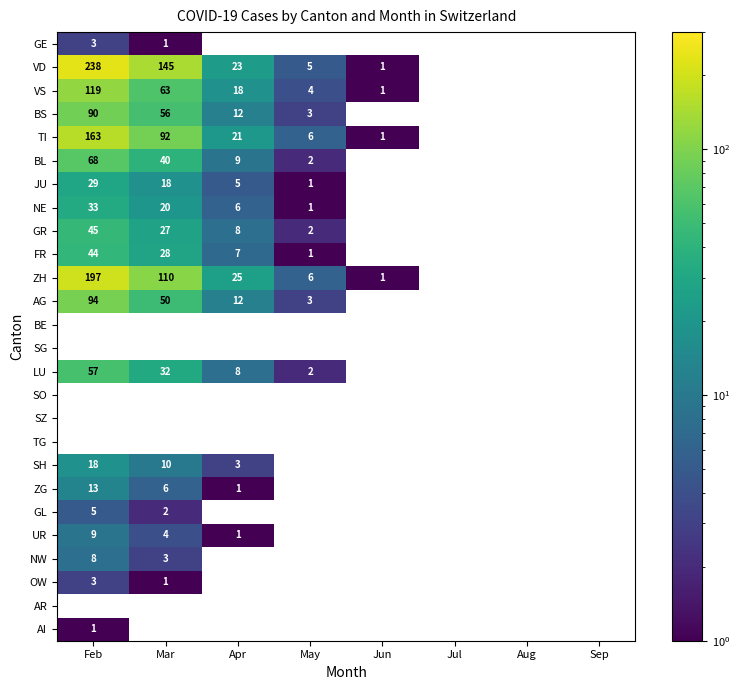

What is the difference between the GR values at Feb and May?

43